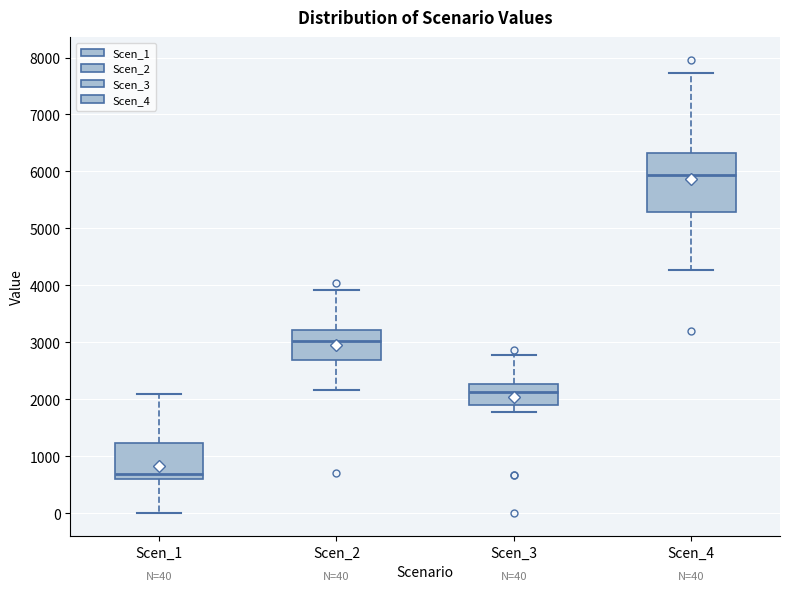

Which box's median line is the lowest?

Scen_1